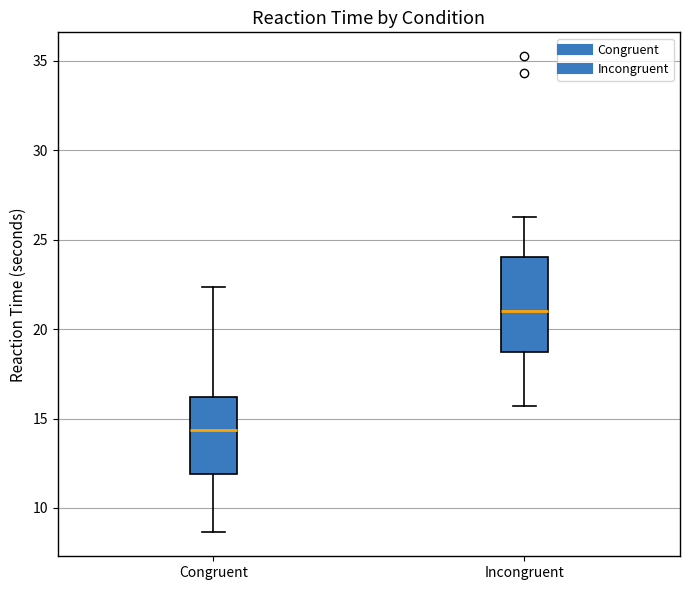

Reading left to right, transcribe this box plot: for each box, give where its median line is, the range the box spans, and where its two whiskers end, as read against the y-axis. The values are not printed on the chart, so give them approximately, as read against the axis.

Congruent: median 14.5, box 12.0 to 16.0, whiskers 8.5 to 22.5
Incongruent: median 21.0, box 18.5 to 24.0, whiskers 15.5 to 26.5